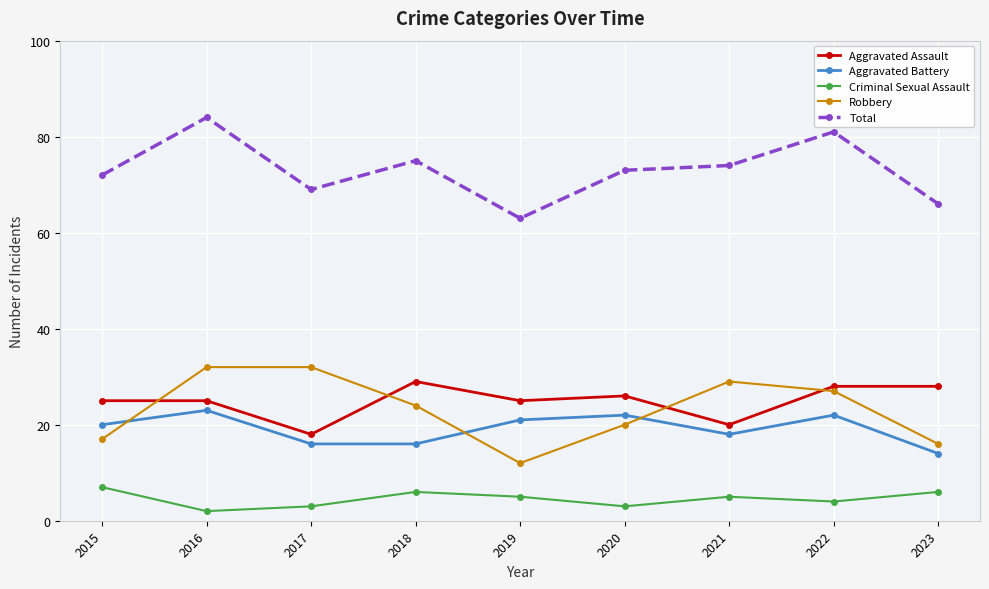

How many data points in Robbery are less than 24?

4